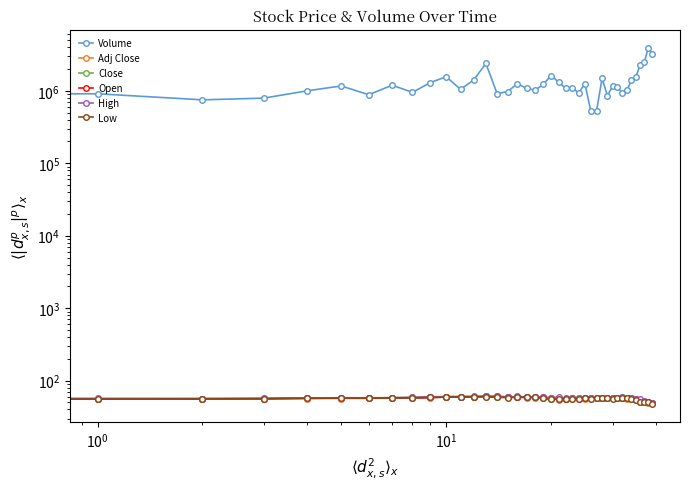

True or false: Adj Close and High intersect in this chart.

False